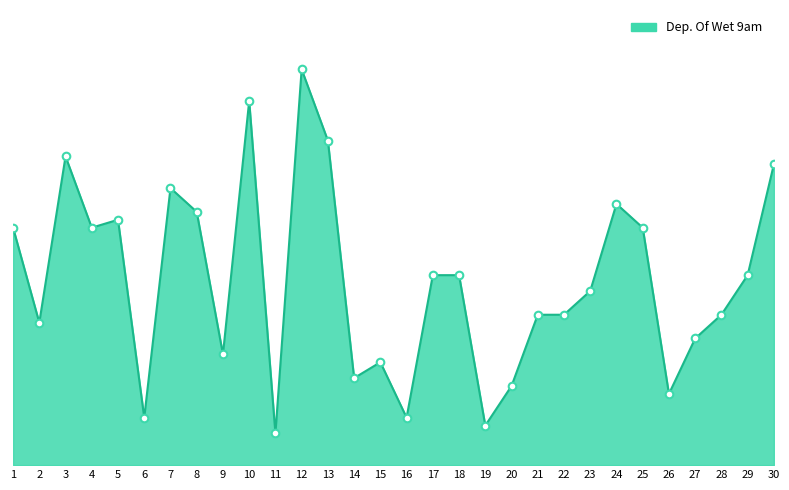

Is this an area chart (filled region under the line)?

Yes